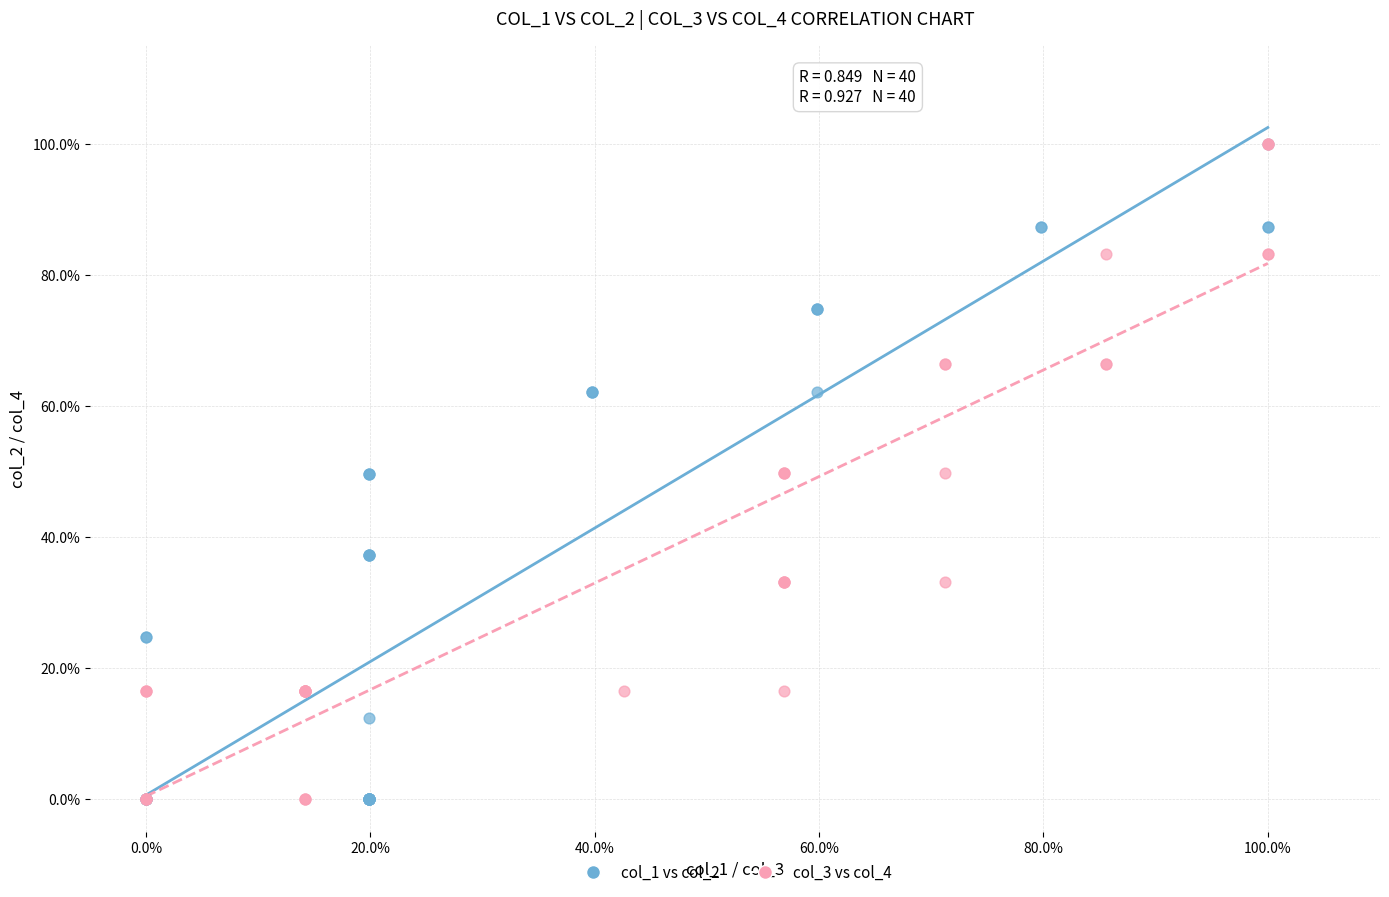

What are all the series names shown in the legend?

col_1 vs col_2, col_3 vs col_4